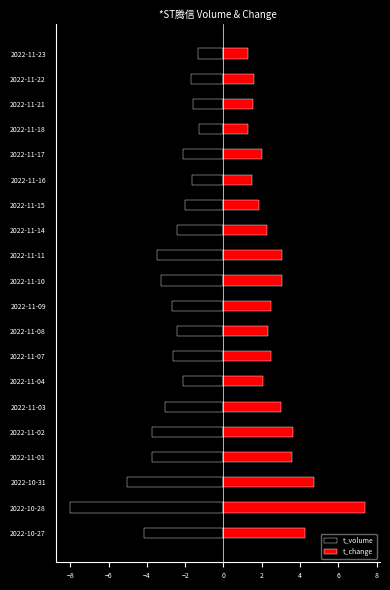

Read the t_change value at 2022-11-23.

1.3